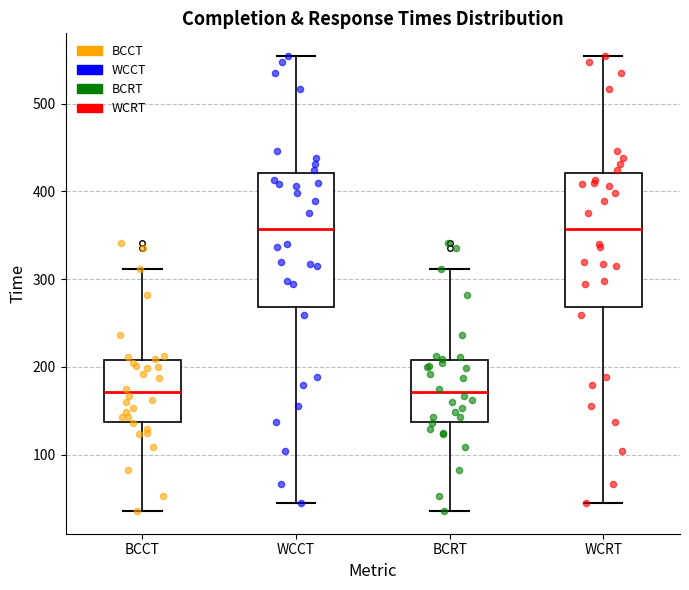

Reading left to right, read every box against the y-axis: the position of its median line, the range the box covers, and the ends of its whiskers. The values are not printed on the chart, so give them approximately, as read against the axis.

BCCT: median 170, box 140 to 210, whiskers 40 to 310
WCCT: median 360, box 270 to 420, whiskers 50 to 550
BCRT: median 170, box 140 to 210, whiskers 40 to 310
WCRT: median 360, box 270 to 420, whiskers 50 to 550